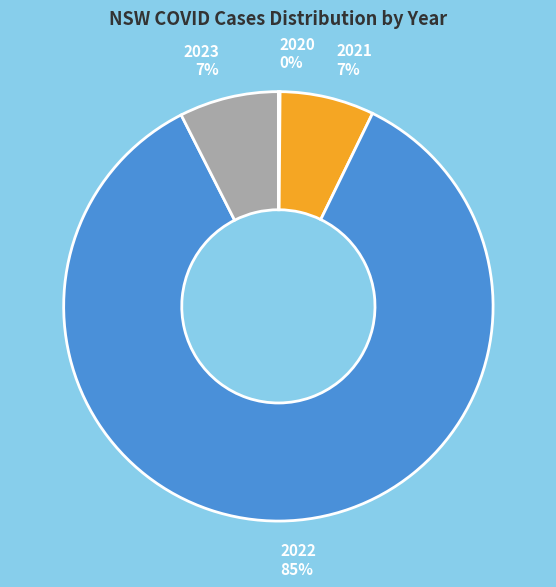

Combined, do 2023 and 2022 account for over 50%?

Yes